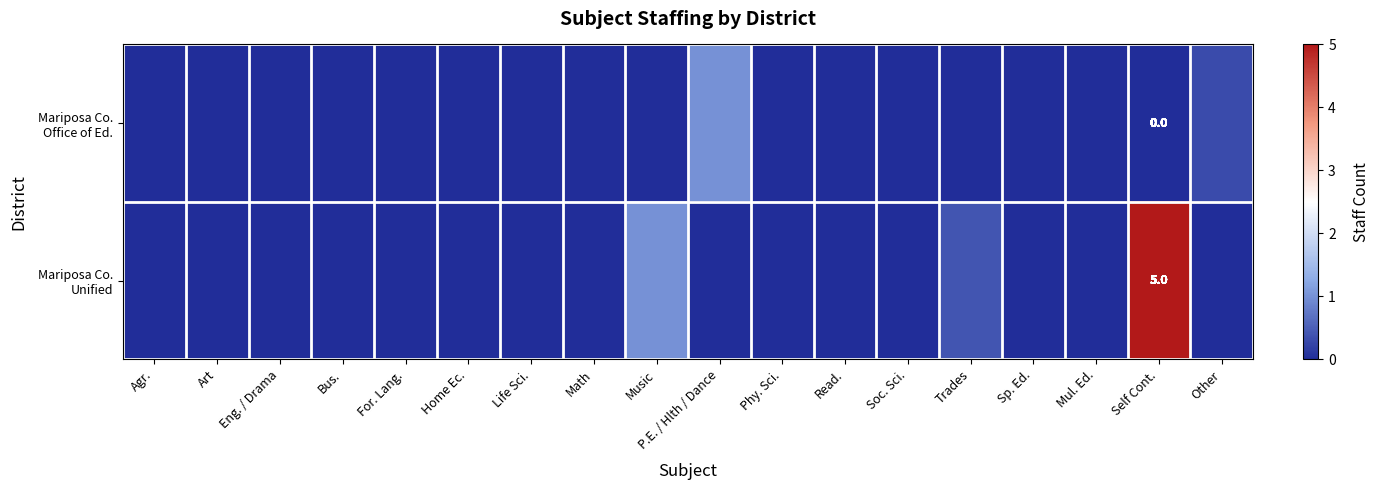

What is the maximum value shown in the chart?

5.0